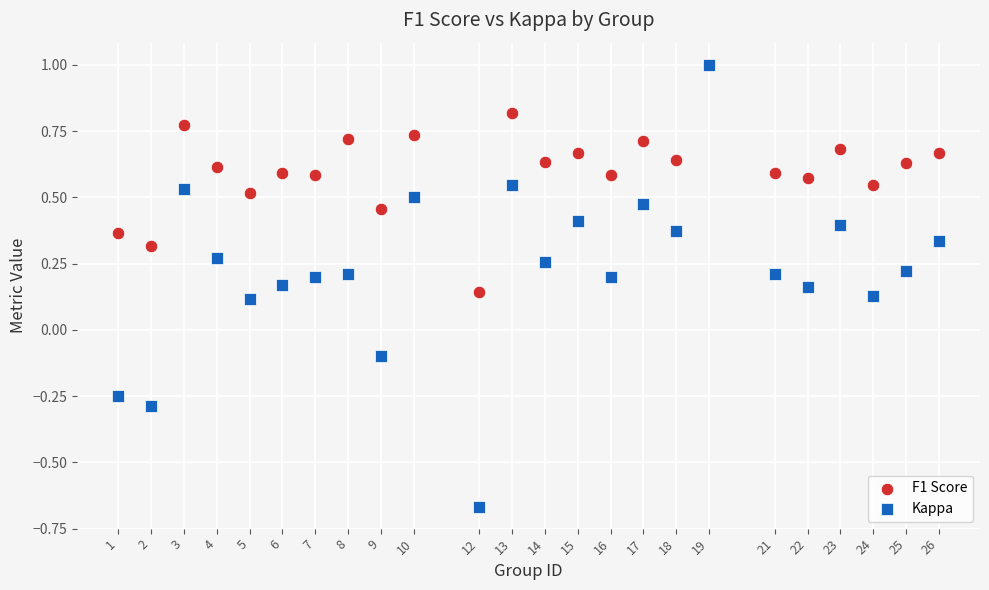

What are all the series names shown in the legend?

F1 Score, Kappa